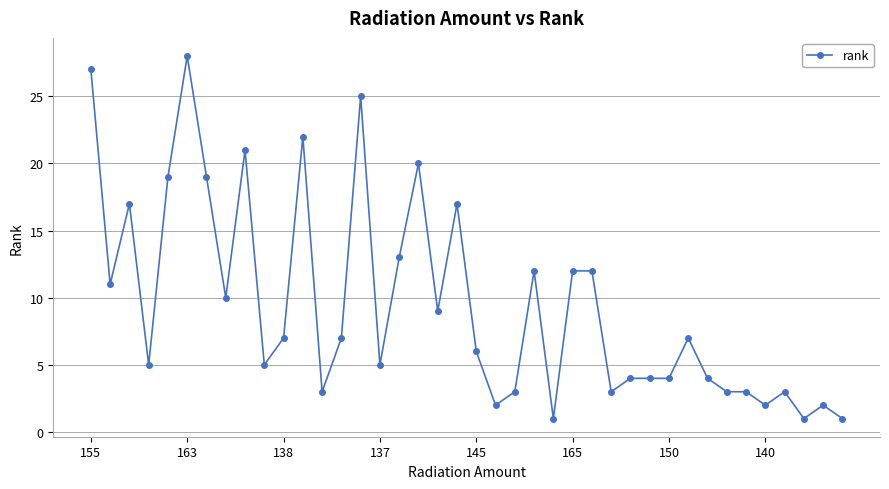

Reading left to right, extract all data points from this chart.

27	11	17	5	19	28	19	10	21	5	7	22	3	7	25	5	13	20	9	17	6	2	3	12	1	12	12	3	4	4	4	7	4	3	3	2	3	1	2	1